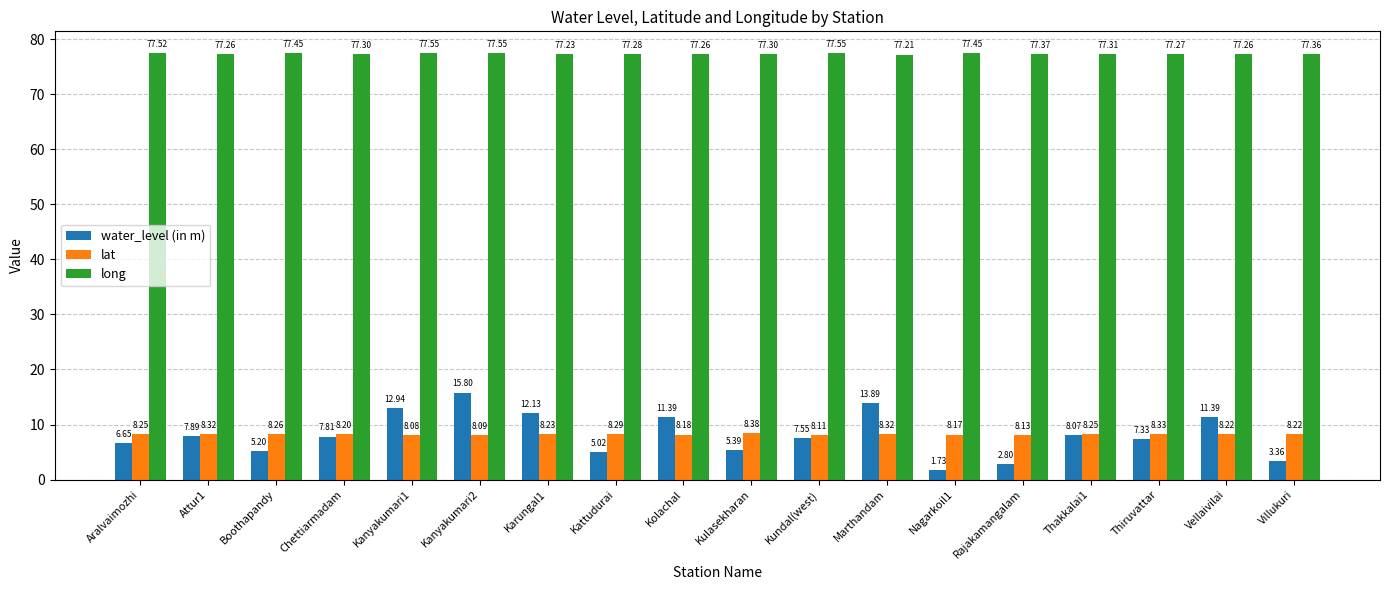

What is the value of the lat bar at the 14th from the left?

8.1